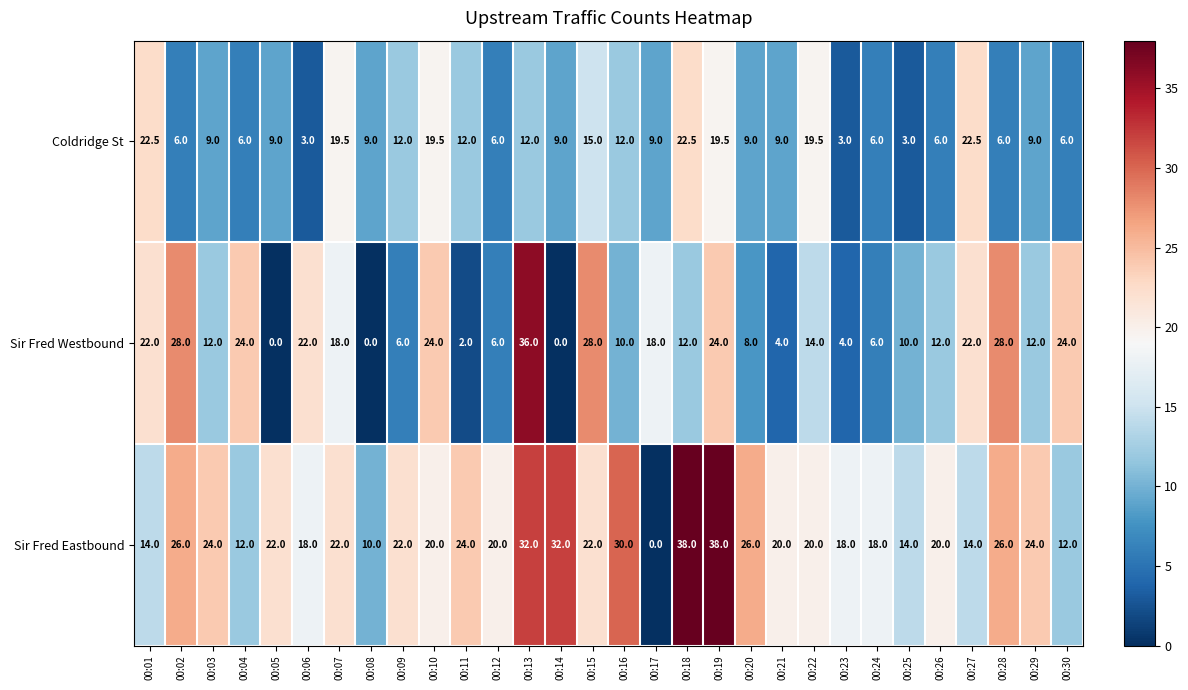

The Coldridge St series shows 6.0 at 00:30. True or false?

True